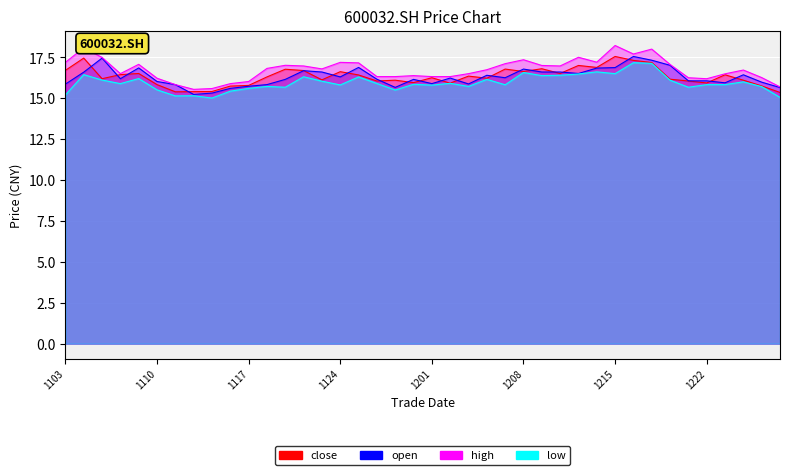

True or false: low has a value of 15.1 at 20211111.

True